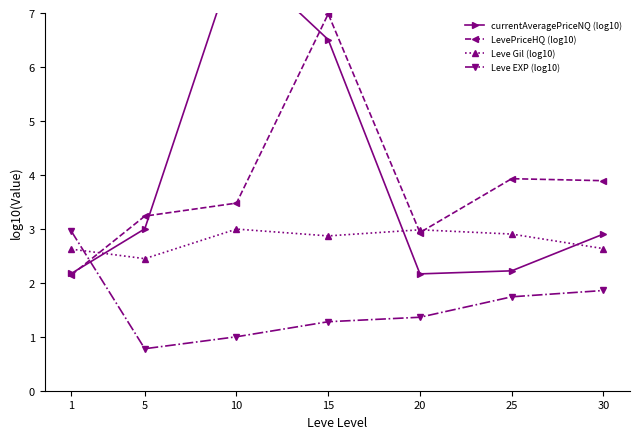

The Leve Gil (log10) series shows 3.0 at 20. True or false?

True